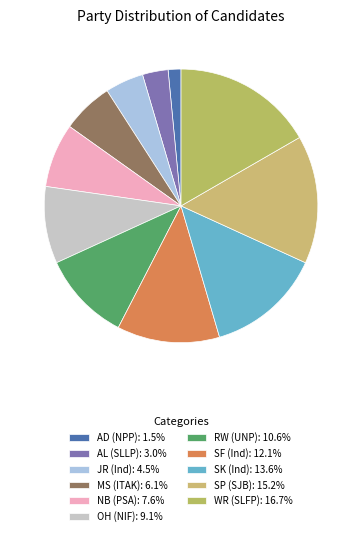

Do OH and JR together represent more than half of the pie?

No